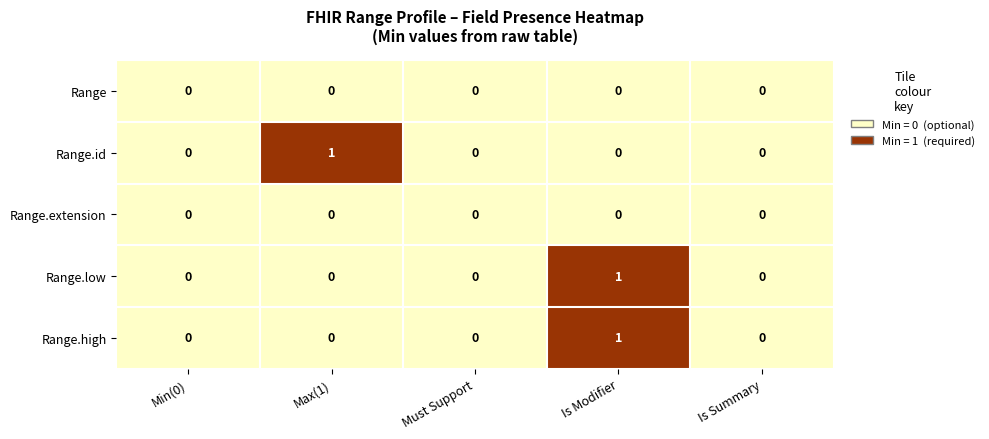

True or false: Range.id has a value of 0 at Min(0).

True